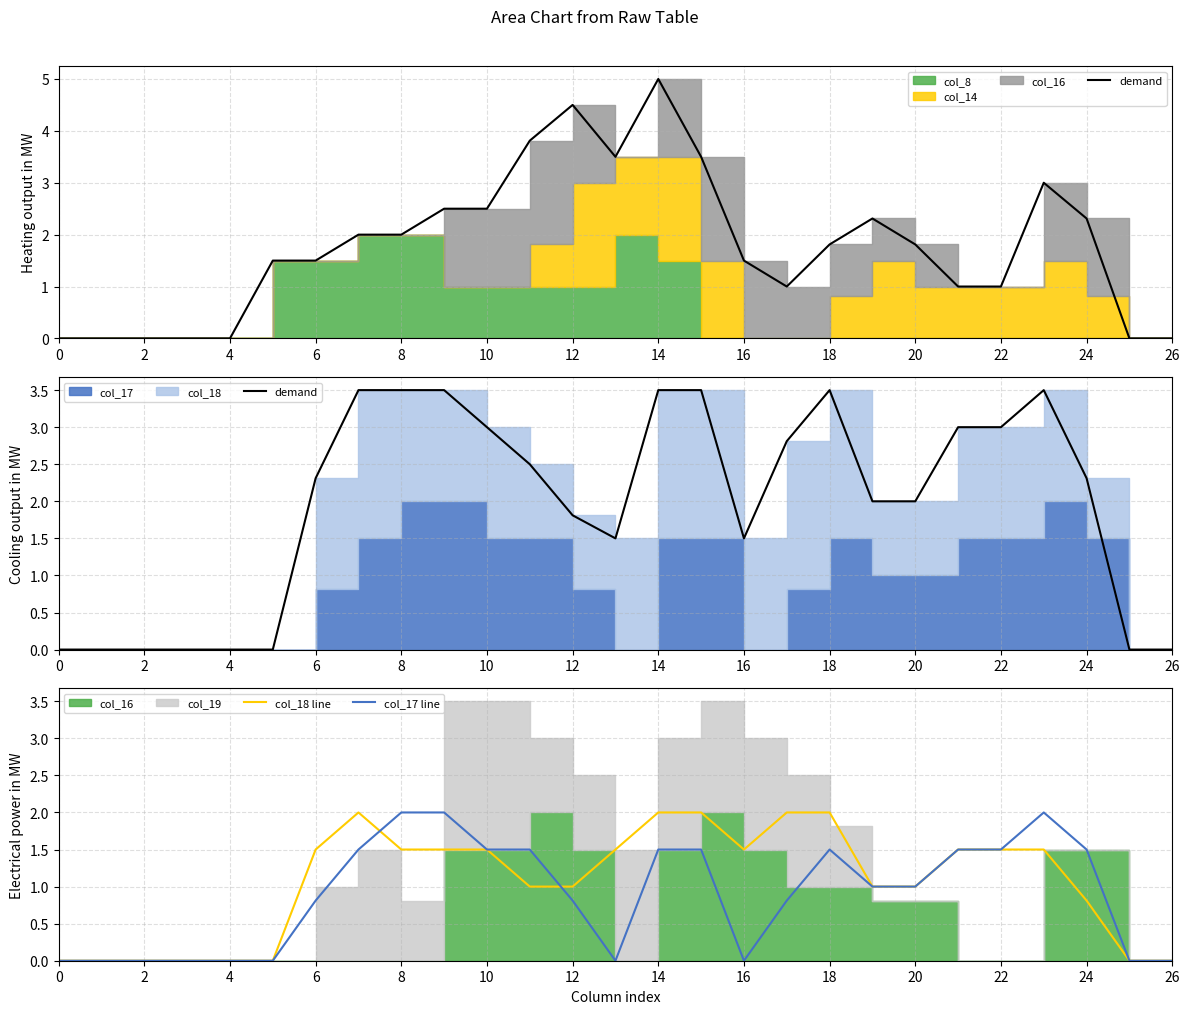

What is the maximum value for col_17 line?

2.0